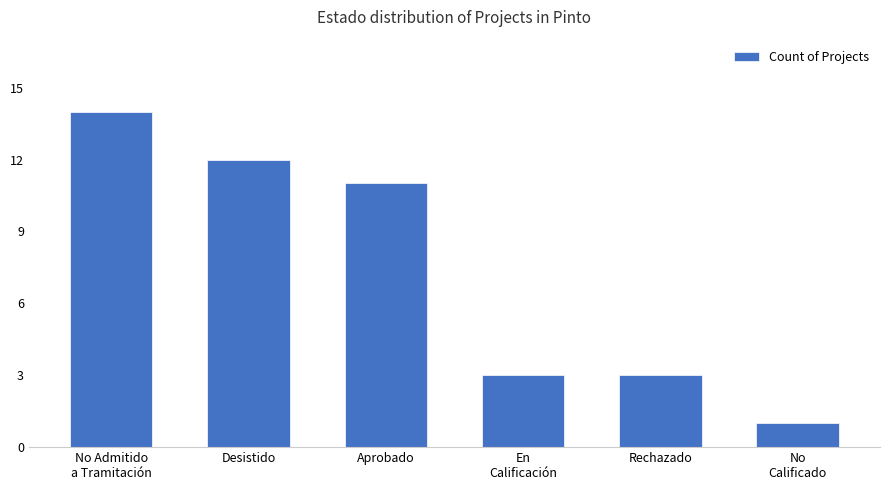

The chart shows a value of 14 at No Admitido
a Tramitación. True or false?

True